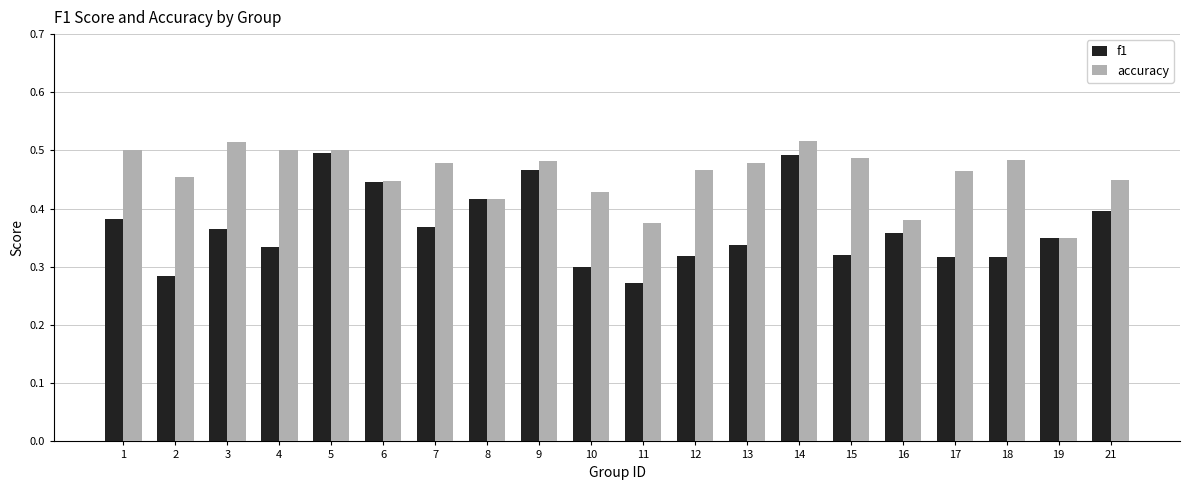

Which series has the largest range (max minus min)?

f1